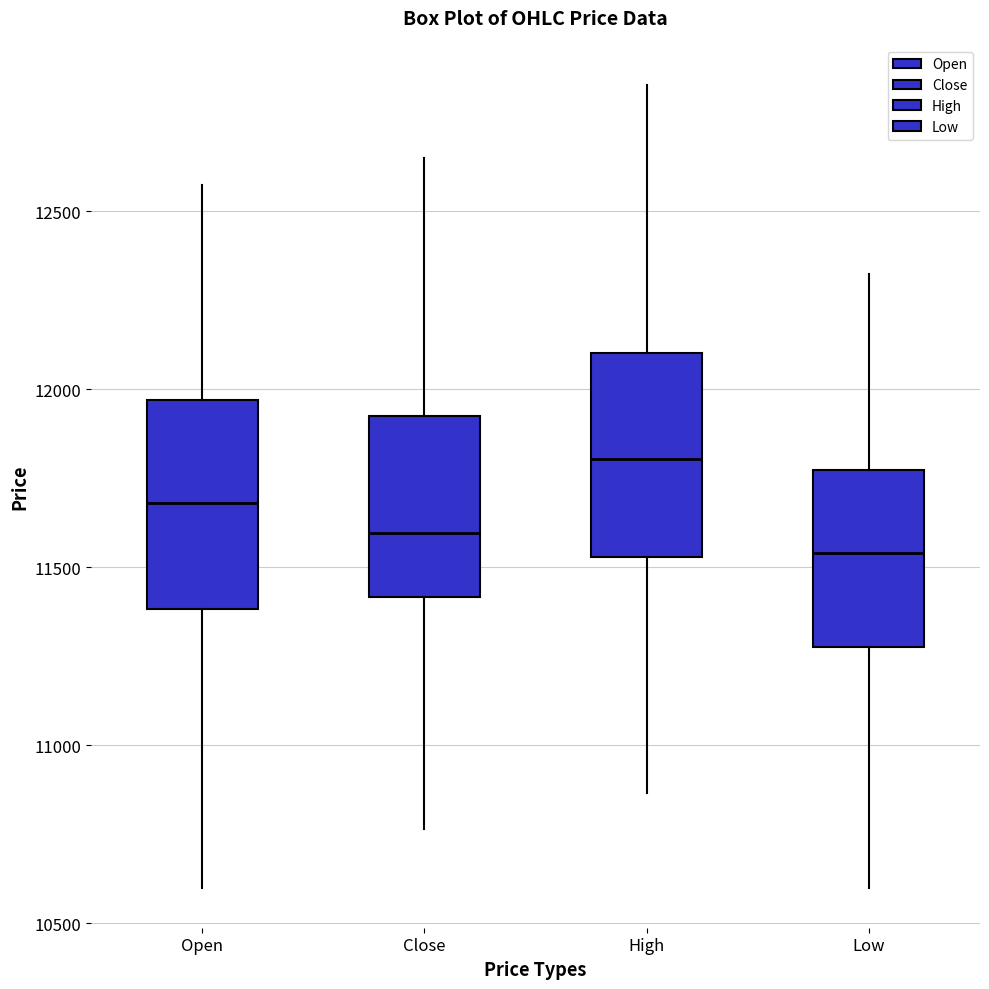

Where does the lower whisker of the box for Low end on the y-axis? The values are not printed on the chart, so give them approximately, as read against the axis.

10600